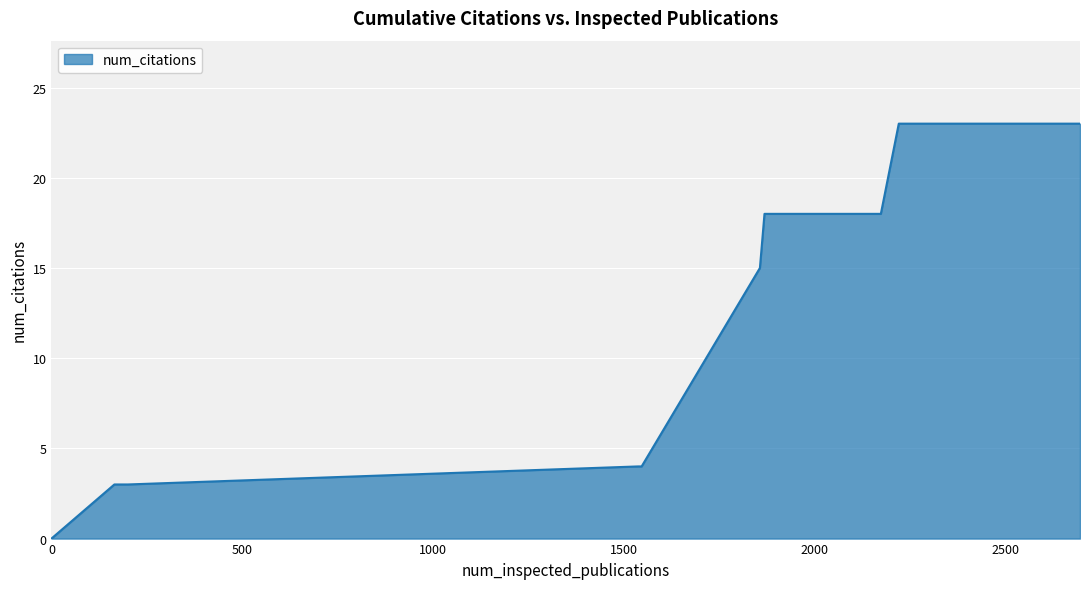

What is the difference between the maximum and minimum values?

23